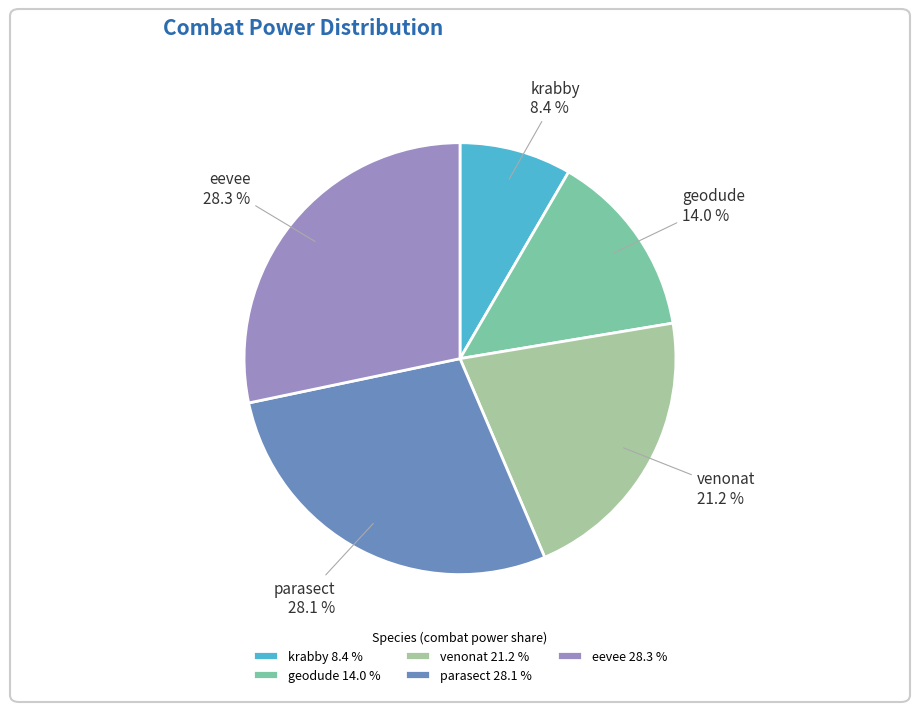

Which slice is the smallest?

krabby